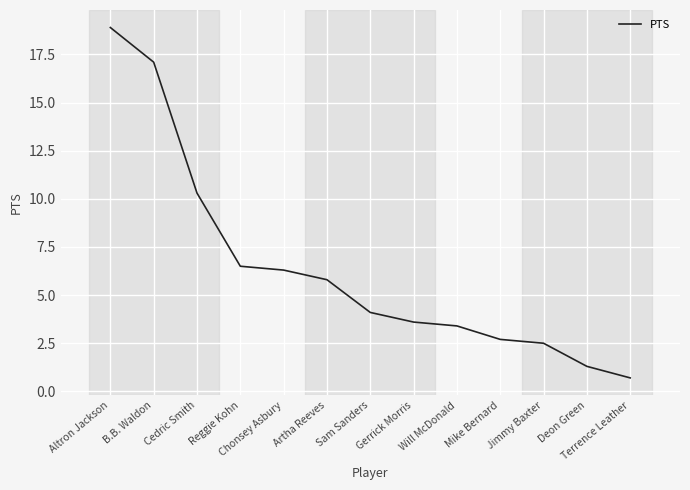

Where is the data nearest to the value 9?

Cedric Smith